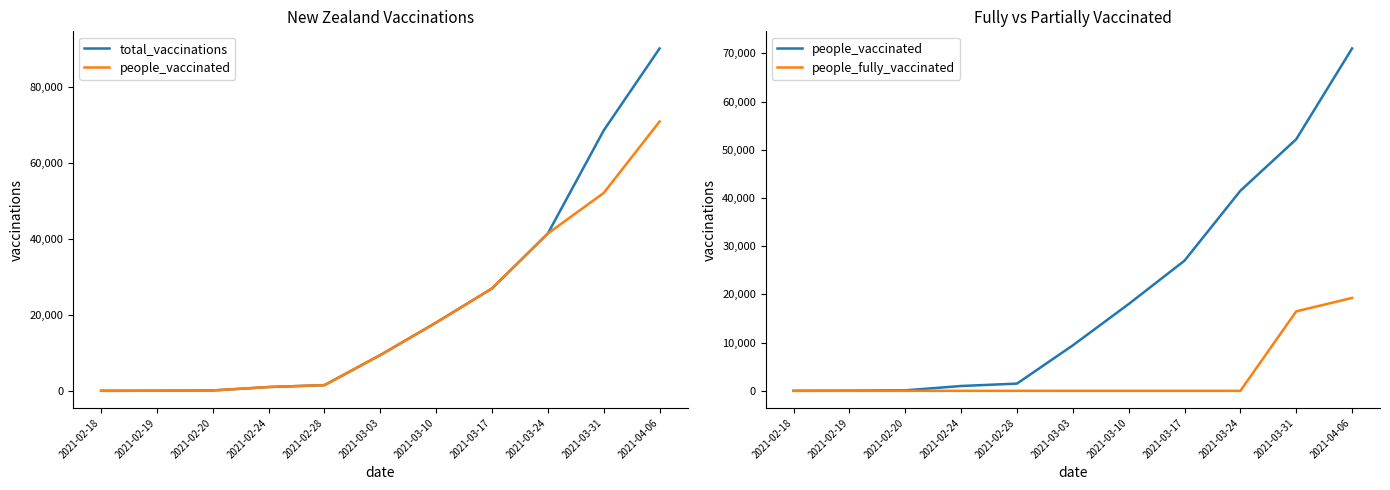

The people_fully_vaccinated series shows 19273 at 2021-04-06. True or false?

True